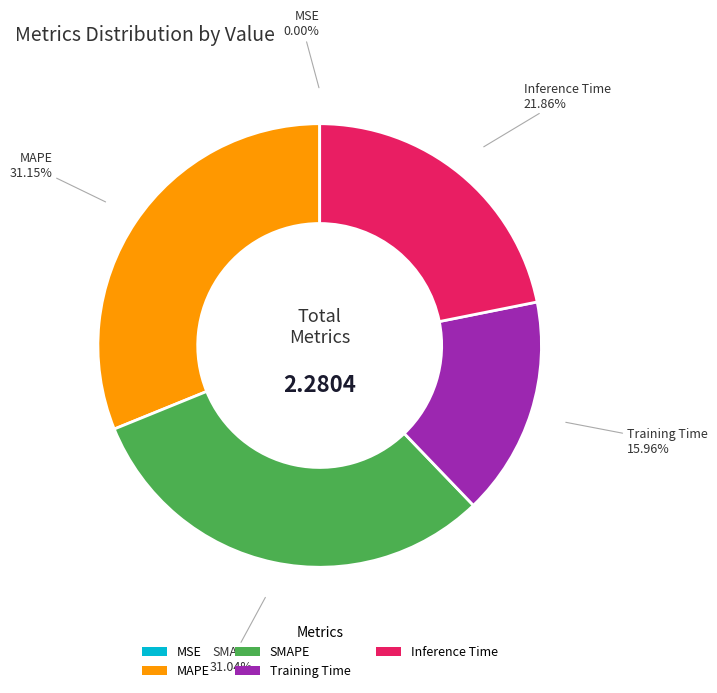

Is SMAPE the majority of the pie?

No